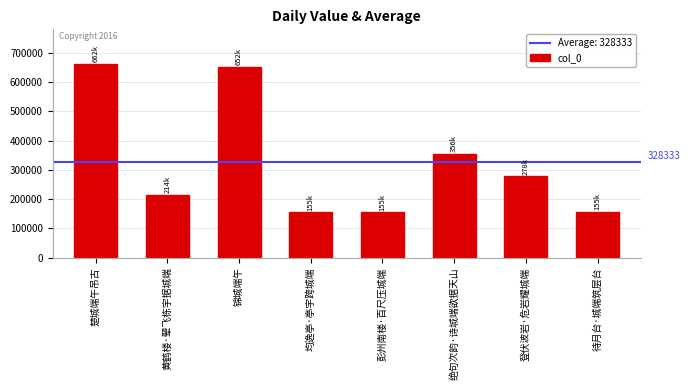

What is the value of the 8th bar from the left?

155039